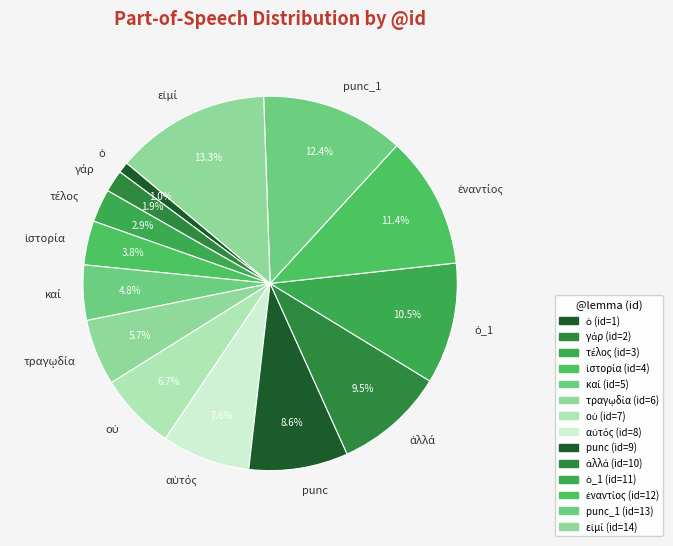

Is there a majority slice in this chart?

No